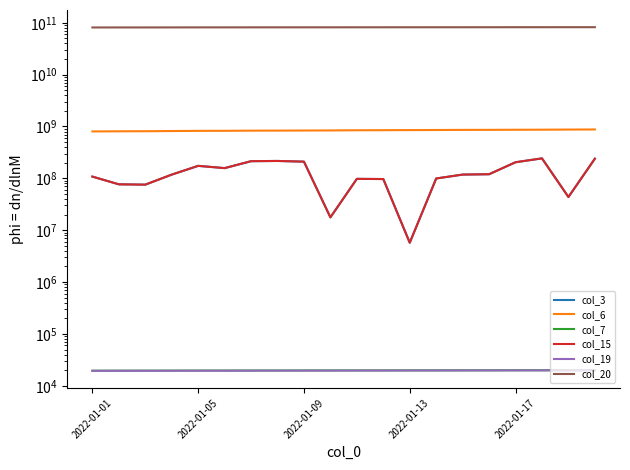

Count the number of data series in this chart.

6